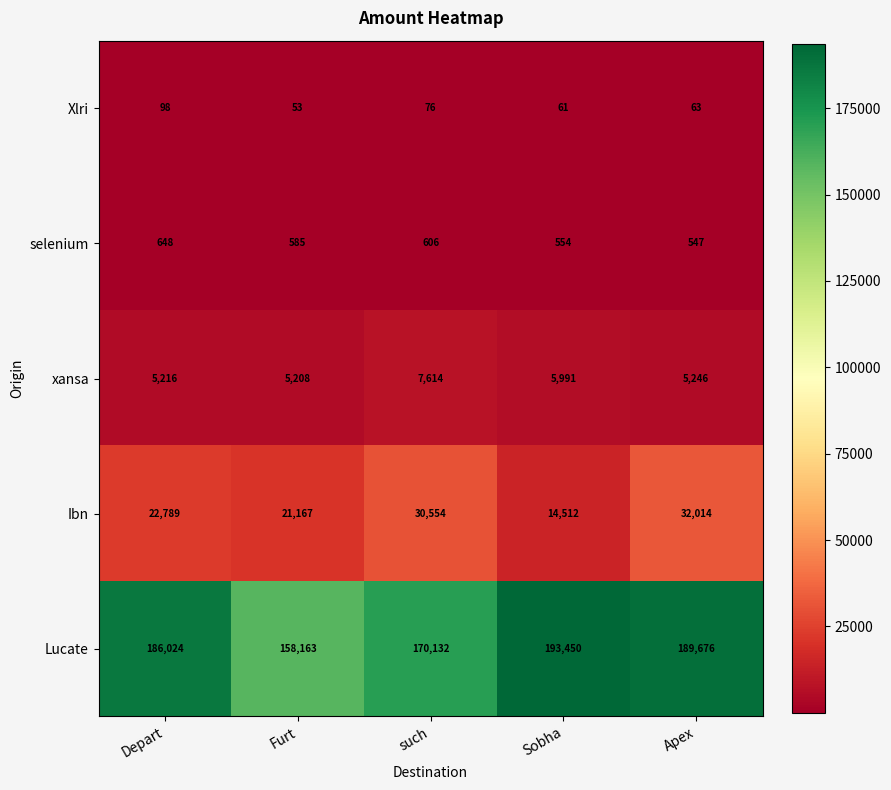

What is the total value across all series at such?

208982